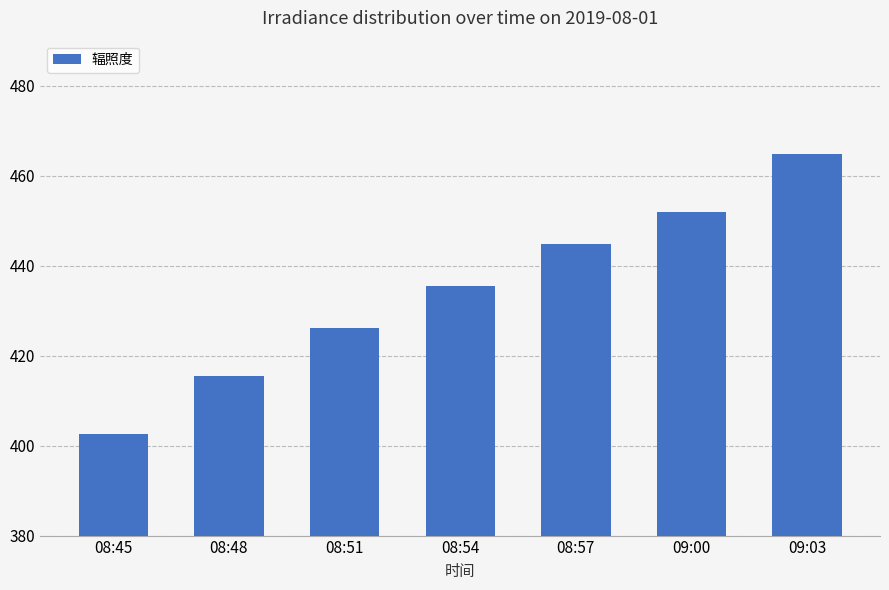

What is the change in value from 08:51 to 08:54?

+9.4